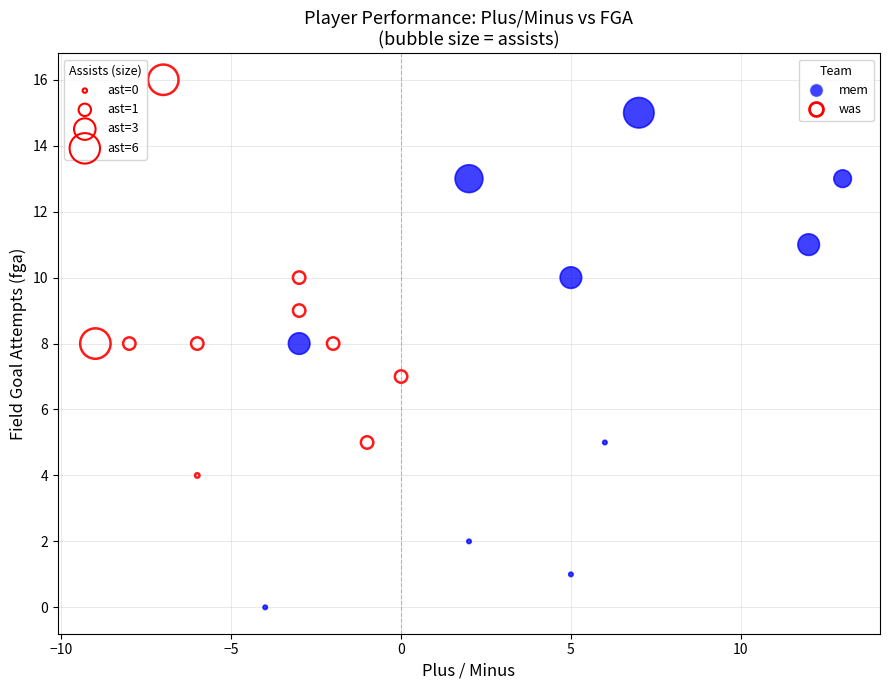

Which series contains the highest Y value?

was